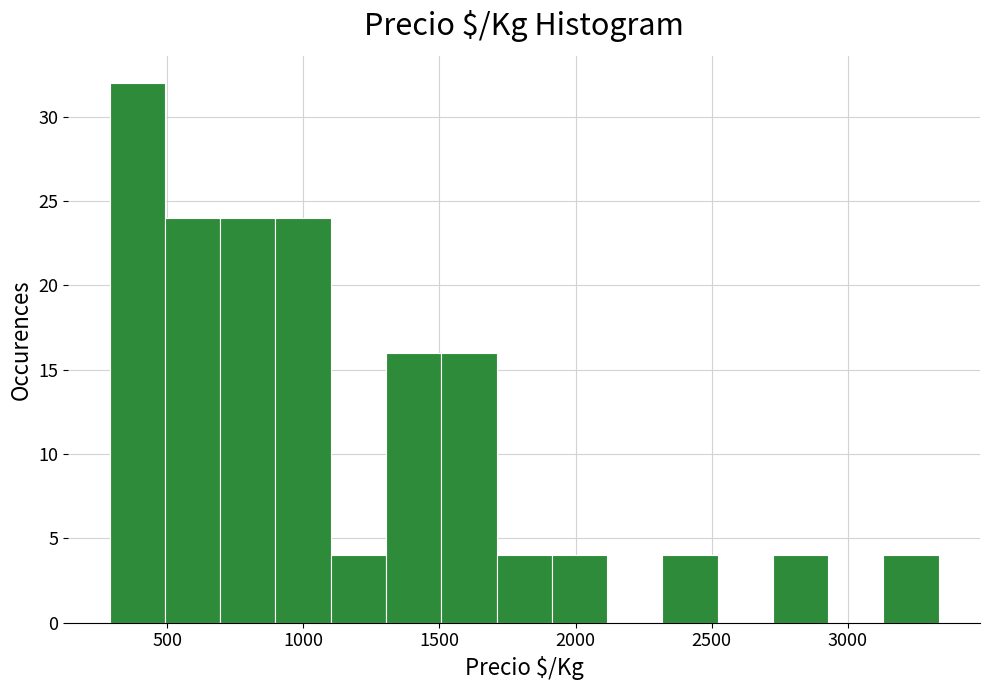

How tall is the bar that spans 500 to 700 on the x-axis? Neither the bar edges nor the heights are printed on the chart, so give them approximately, as read against the axes.

24